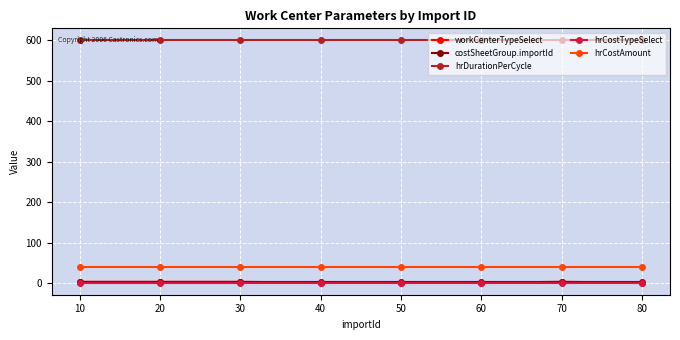

What is the average value of the hrDurationPerCycle series?

600